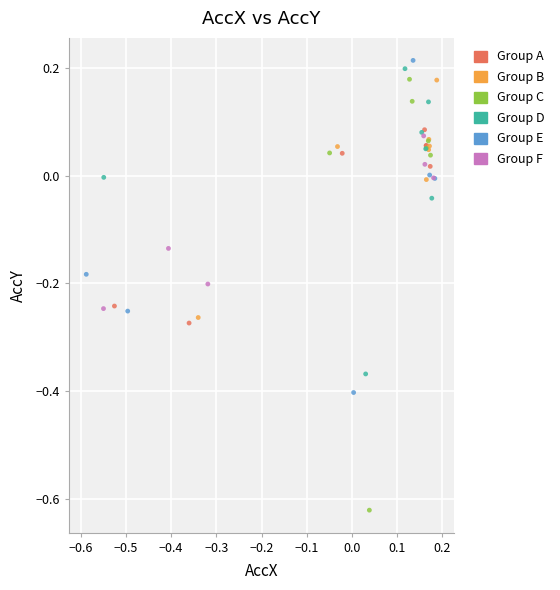

Which series reaches the minimum Y coordinate?

Group C